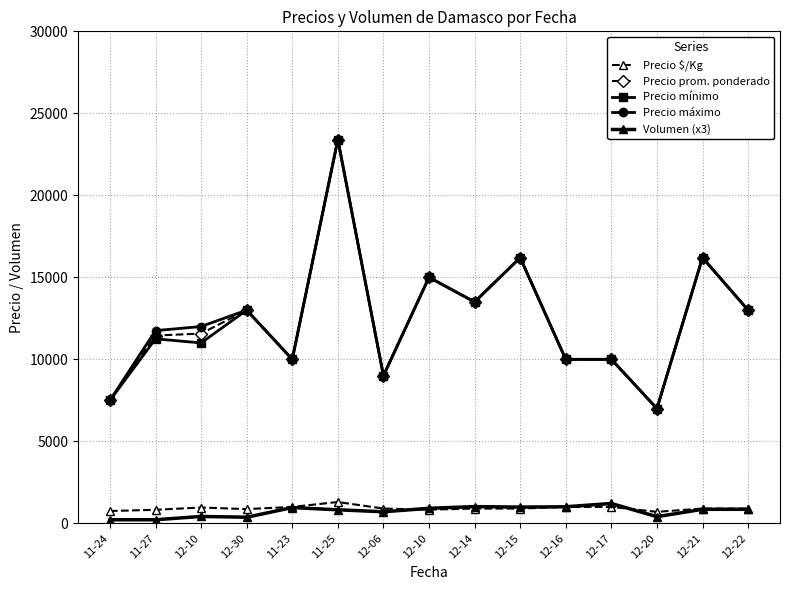

What is the approximate value of Precio $/Kg at 11-25?

1300.0